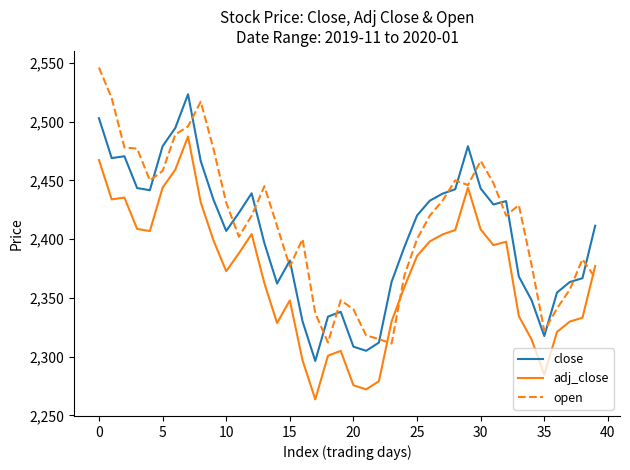

True or false: adj_close and close intersect in this chart.

False